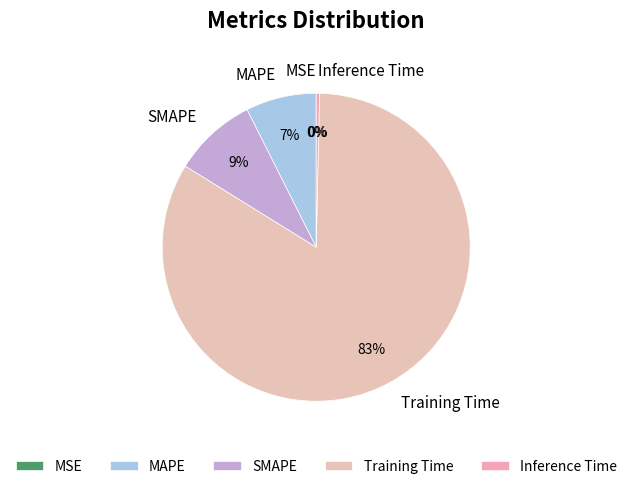

Which category has the biggest portion of the pie?

Training Time